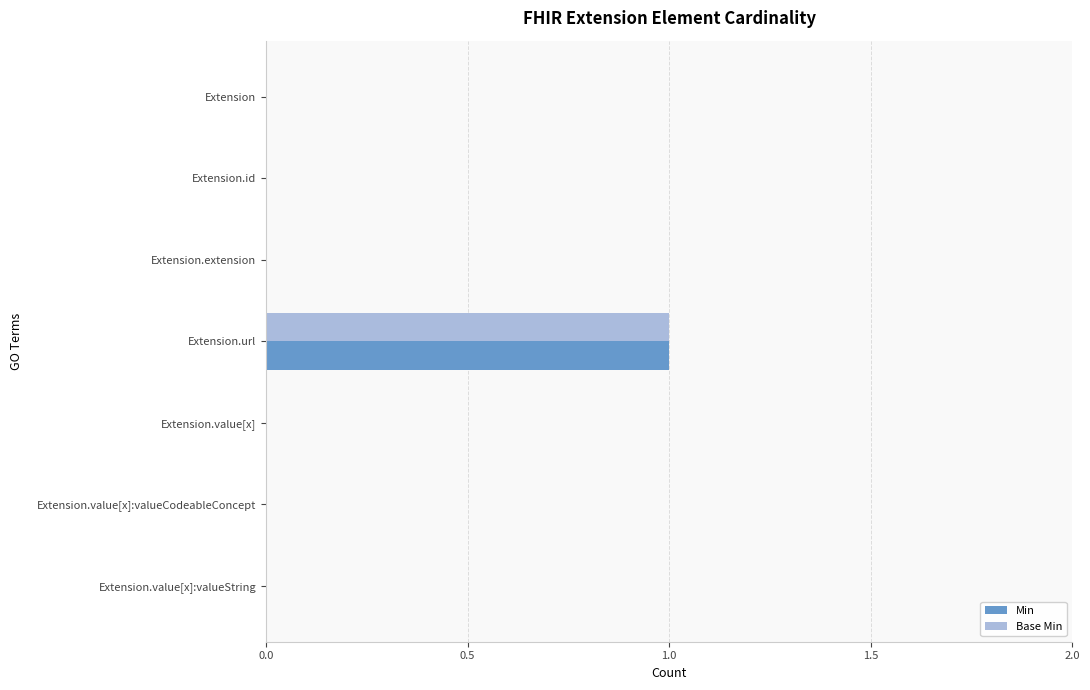

At which label does Base Min reach its peak?

Extension.url